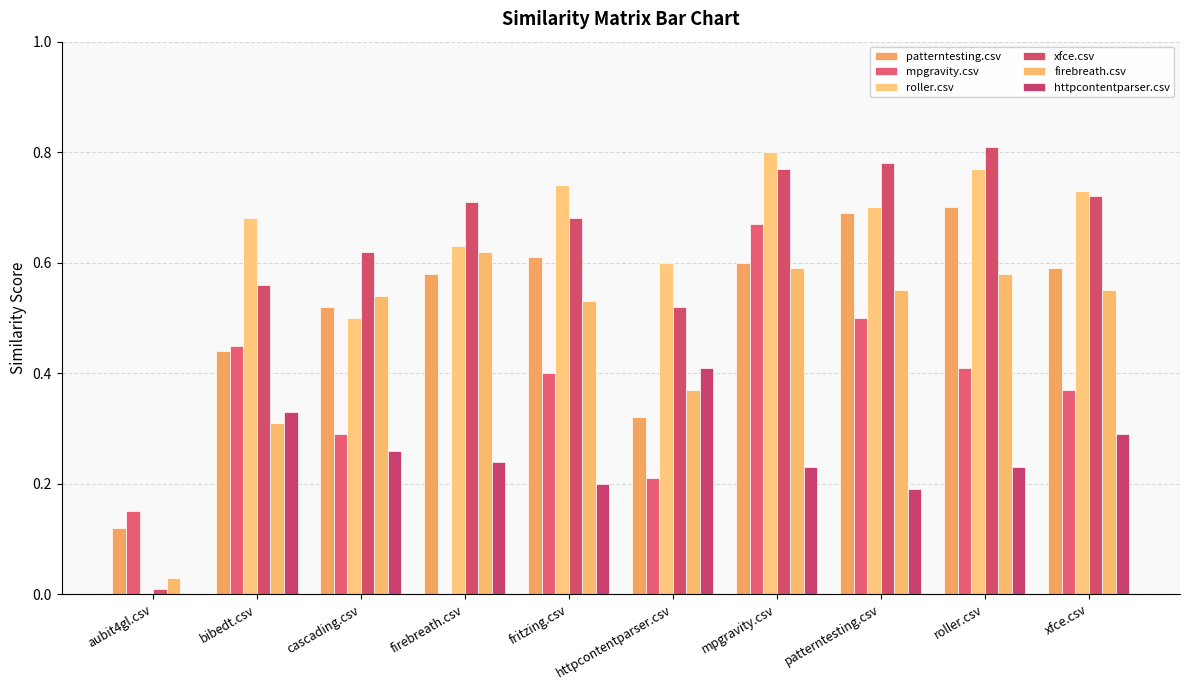

True or false: mpgravity.csv has a value of 0.7 at mpgravity.csv.

True